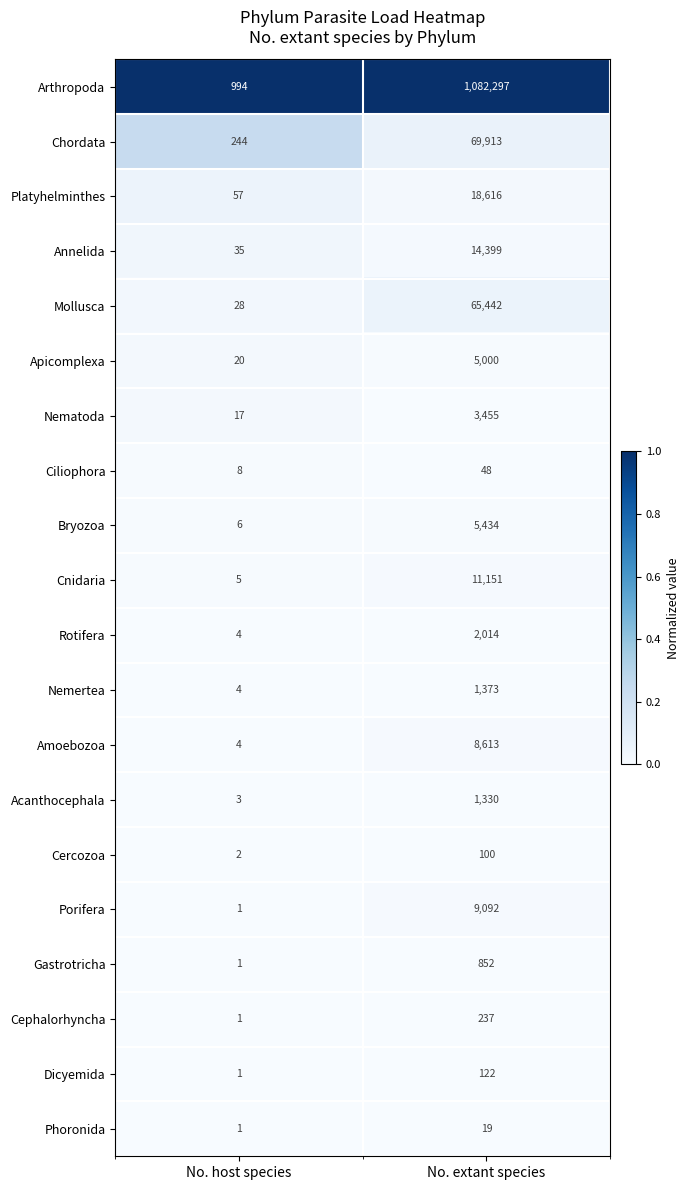

Is it true that Acanthocephala equals 4 at No. host species?

False